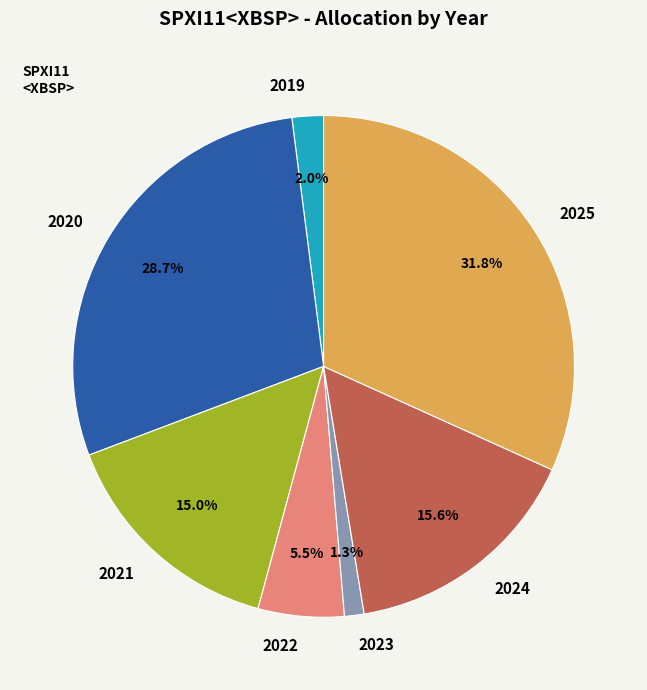

Is the sum of 2022 and 2019 greater than half?

No